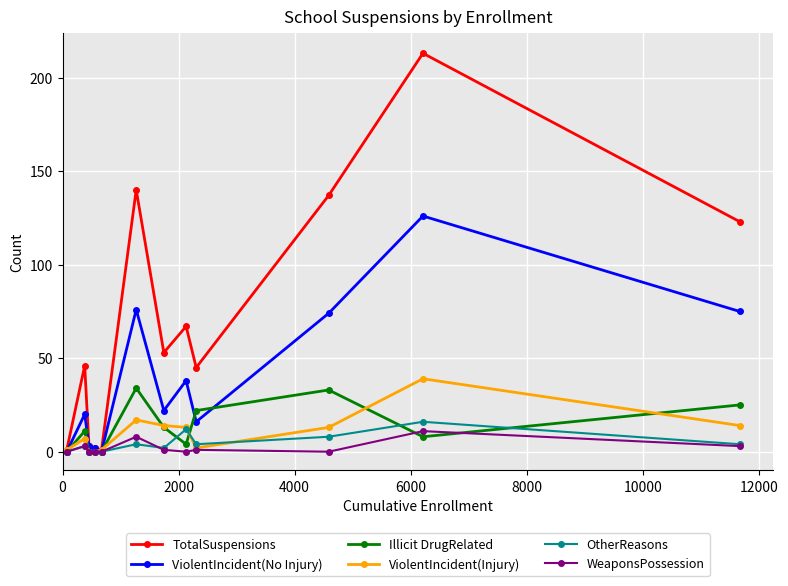

True or false: ViolentIncident(Injury) has more than 0 interior local peaks.

True